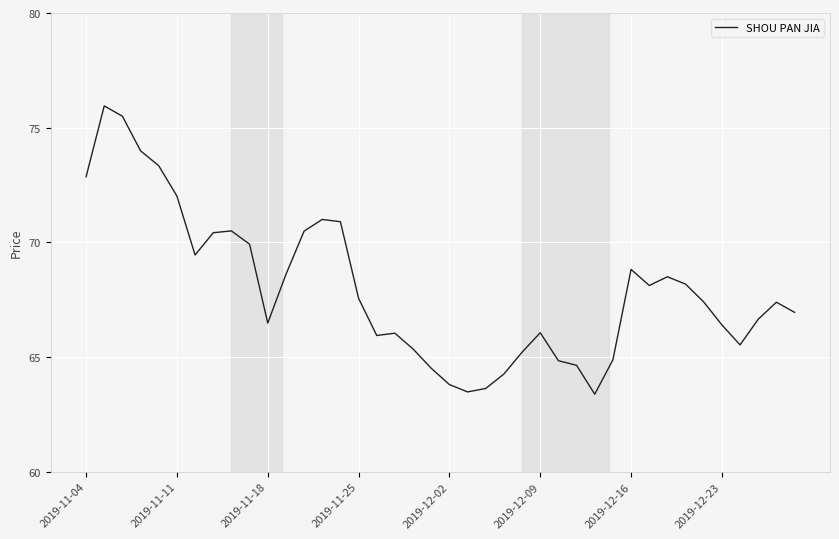

True or false: the data has more than 2 interior local peaks.

True